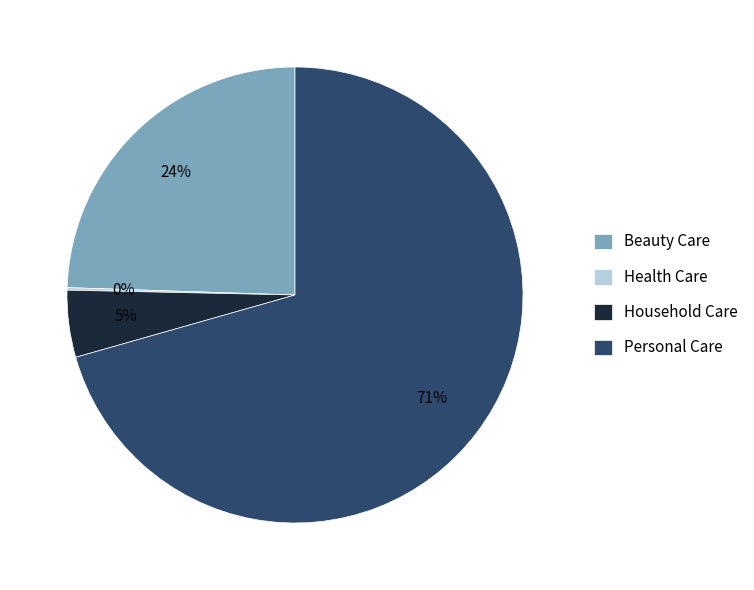

Does Personal Care account for over 50% of the chart?

Yes